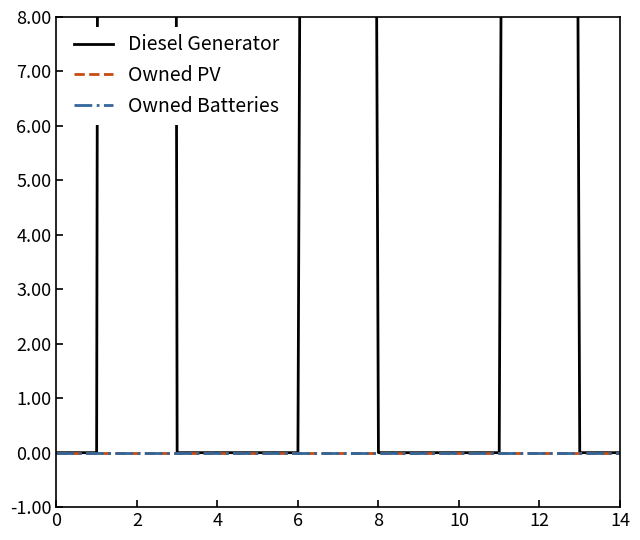

At 14, list the series in order from largest to smallest.

Diesel Generator, Owned PV, Owned Batteries